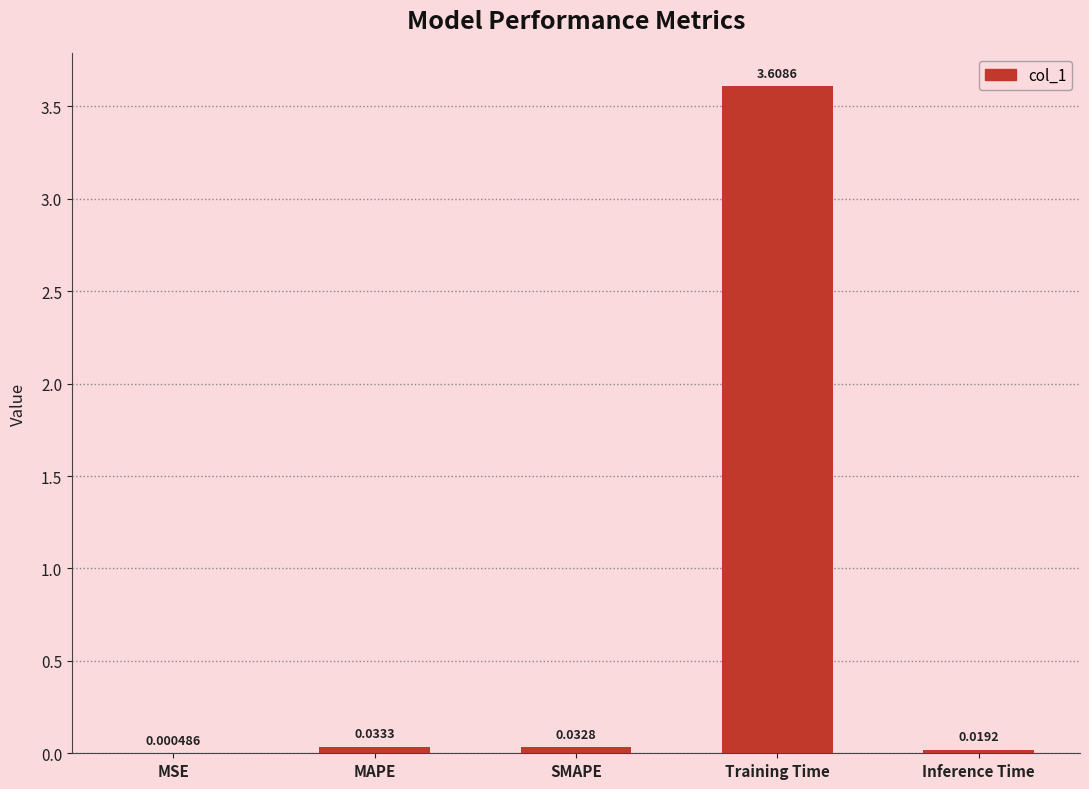

What is the difference between the values at Training Time and MAPE?

3.6